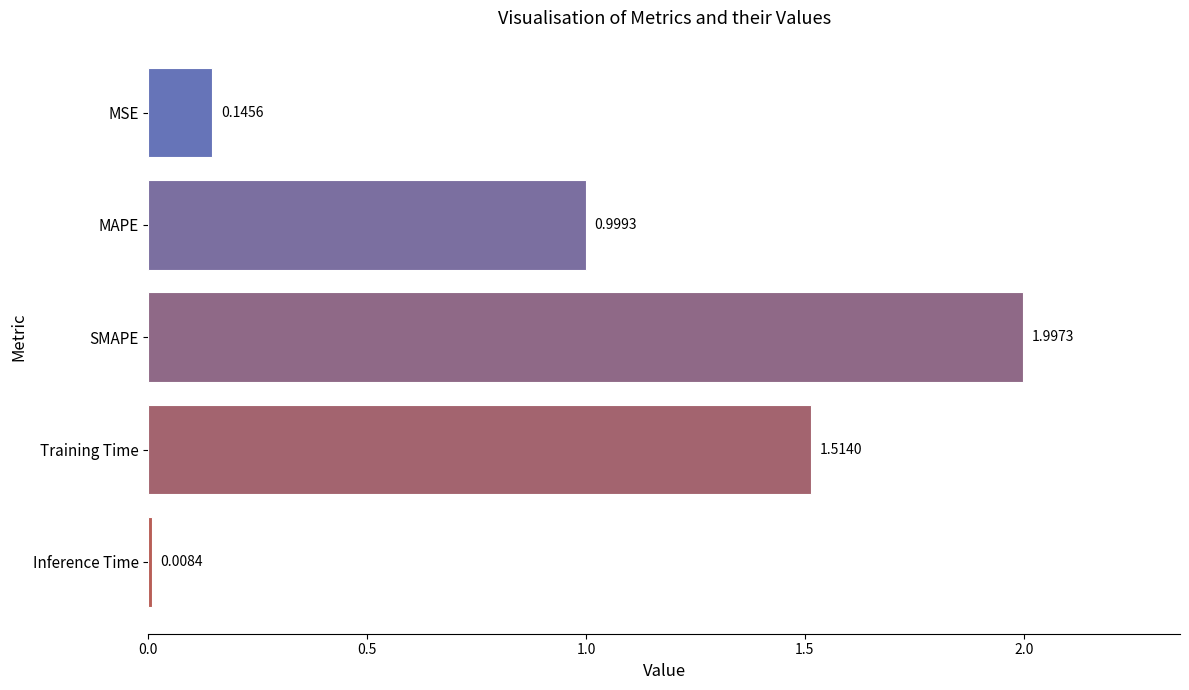

At which label is the value closest to 1?

MAPE